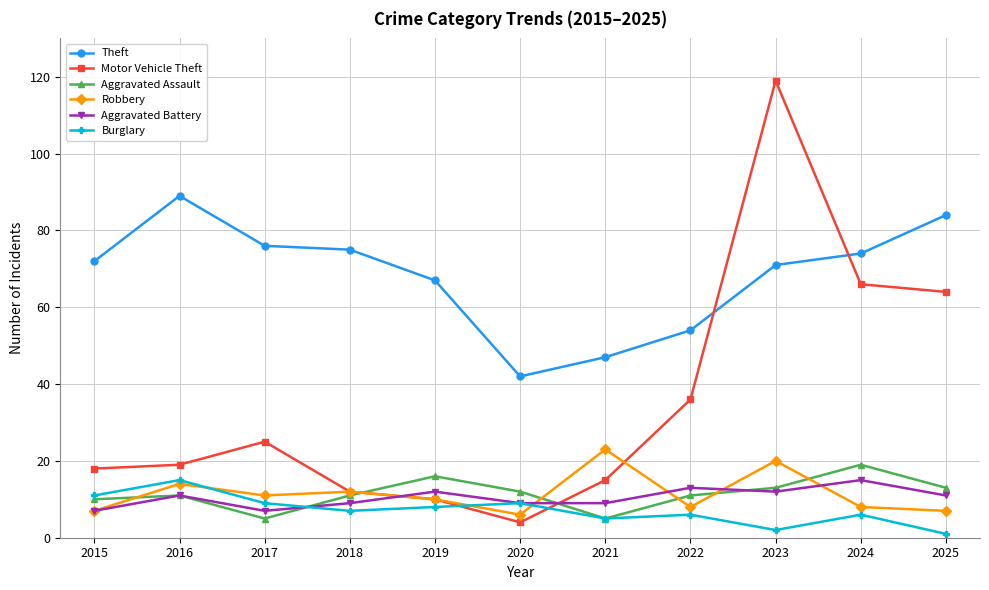

What is the total value across all series at 2019?

123